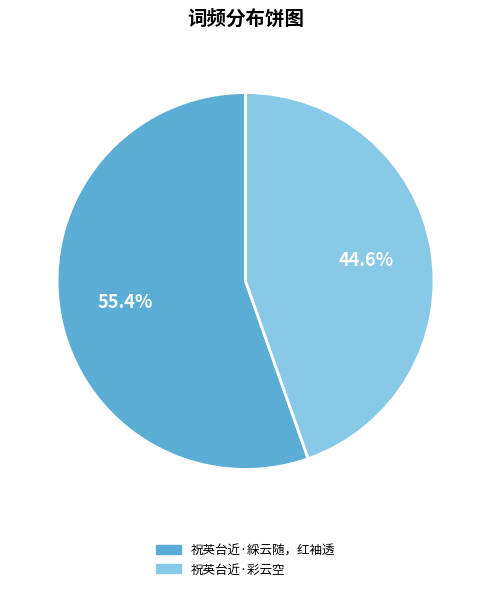

What is the largest slice in the pie chart?

祝英台近·綵云随，红袖透